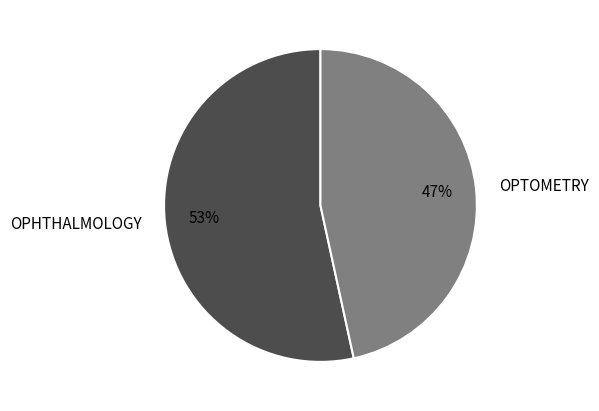

Between OPTOMETRY and OPHTHALMOLOGY, which is larger?

OPHTHALMOLOGY